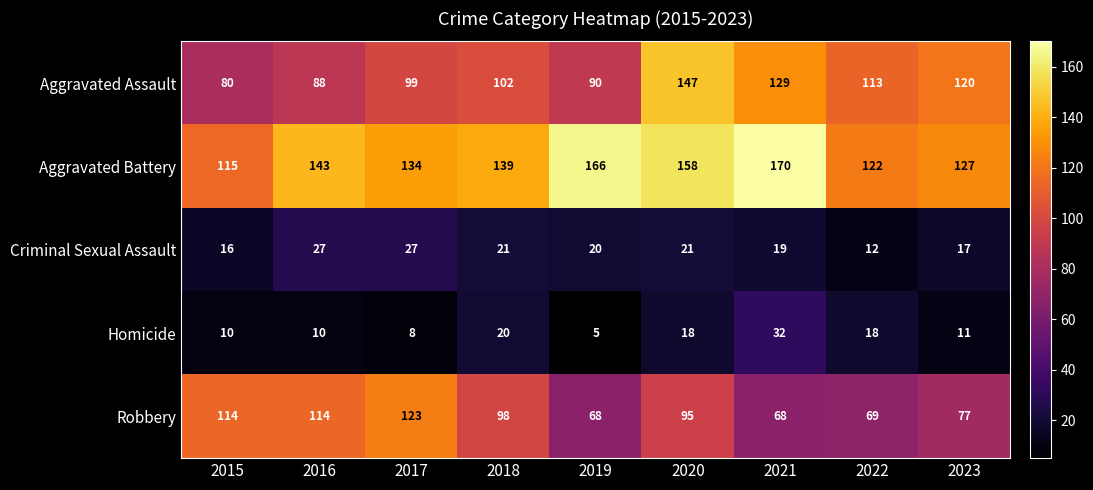

What is the approximate value of Aggravated Assault at 2018, to the nearest 5?

100